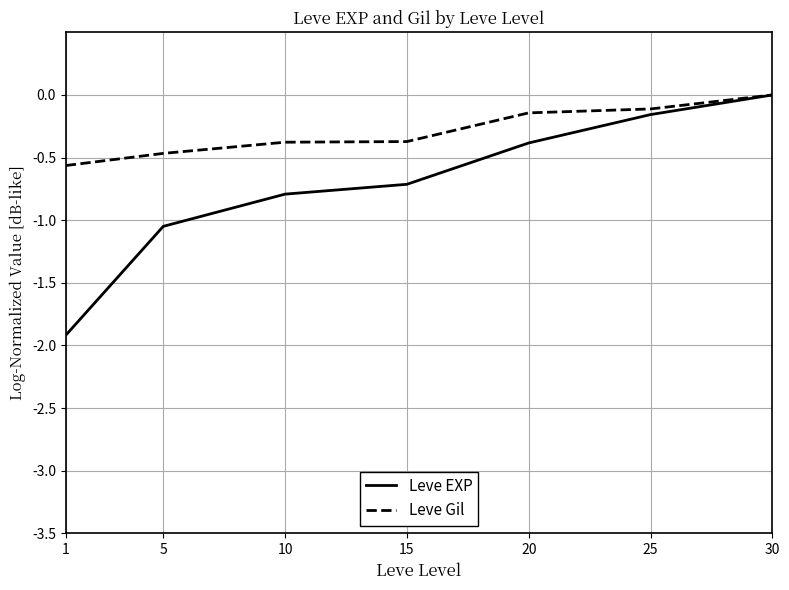

How many values in Leve Gil are below zero?

6